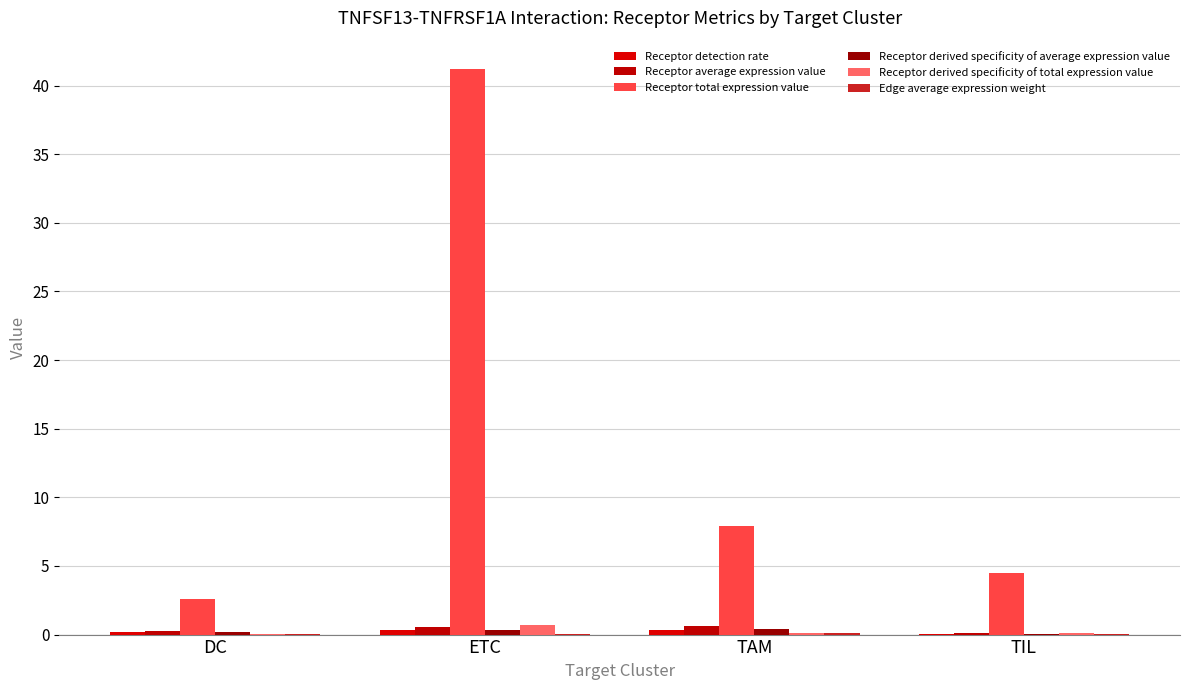

Which has a higher value, DC or TIL?

DC